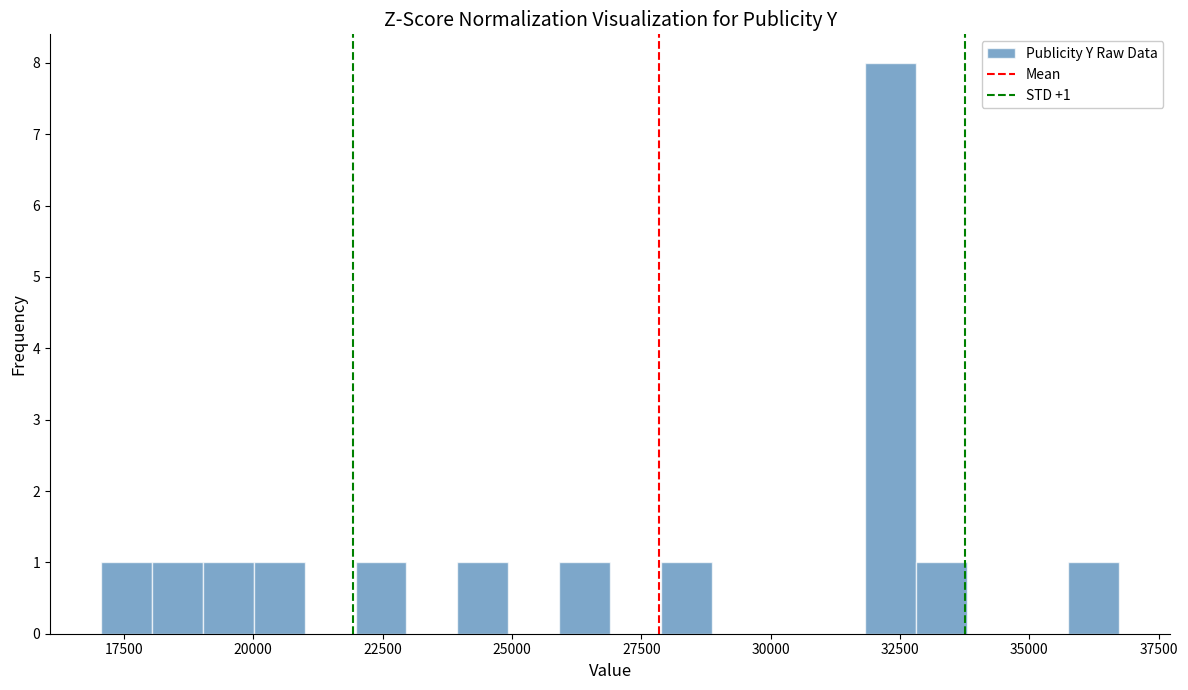

Around what value on the x-axis is the tallest bar? Give the approximate position of its centre, as read against the axis.

32500